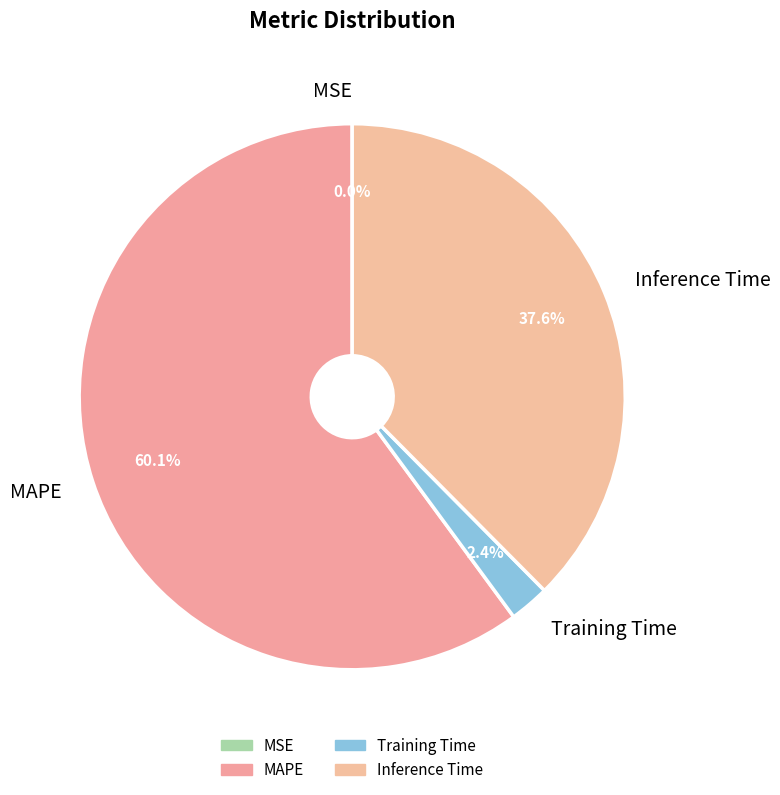

Does any single category account for the majority?

Yes